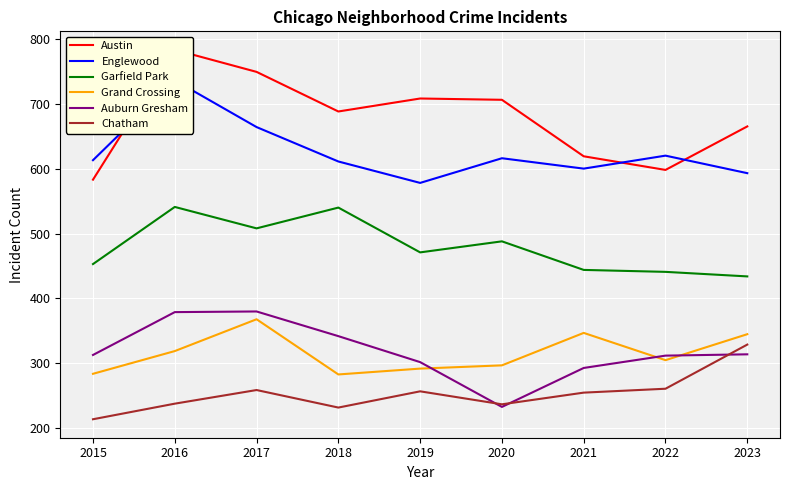

At which category does Englewood reach its first local peak?

2016